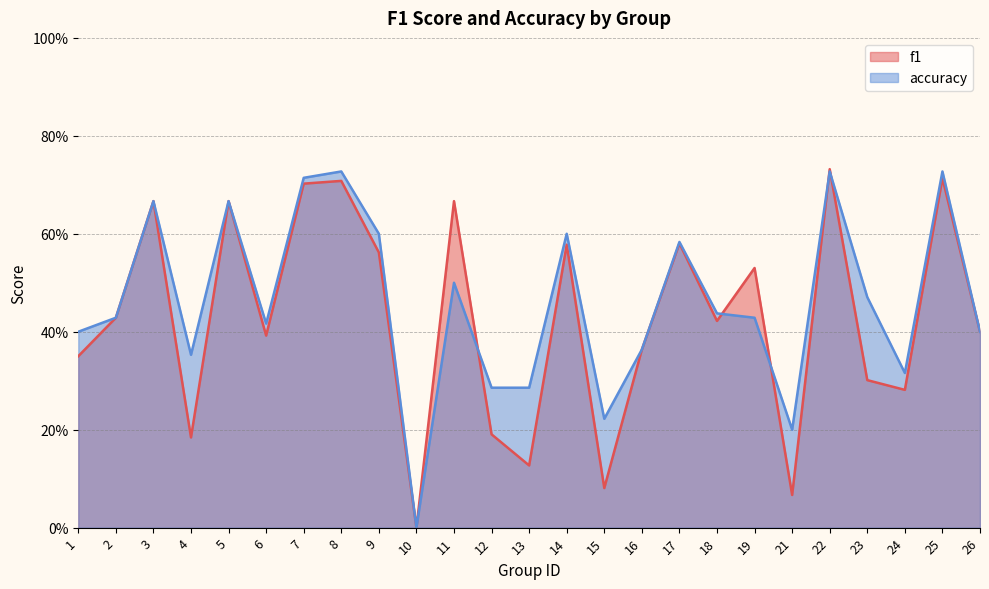

True or false: f1 has a value of 0.4 at 16.

True